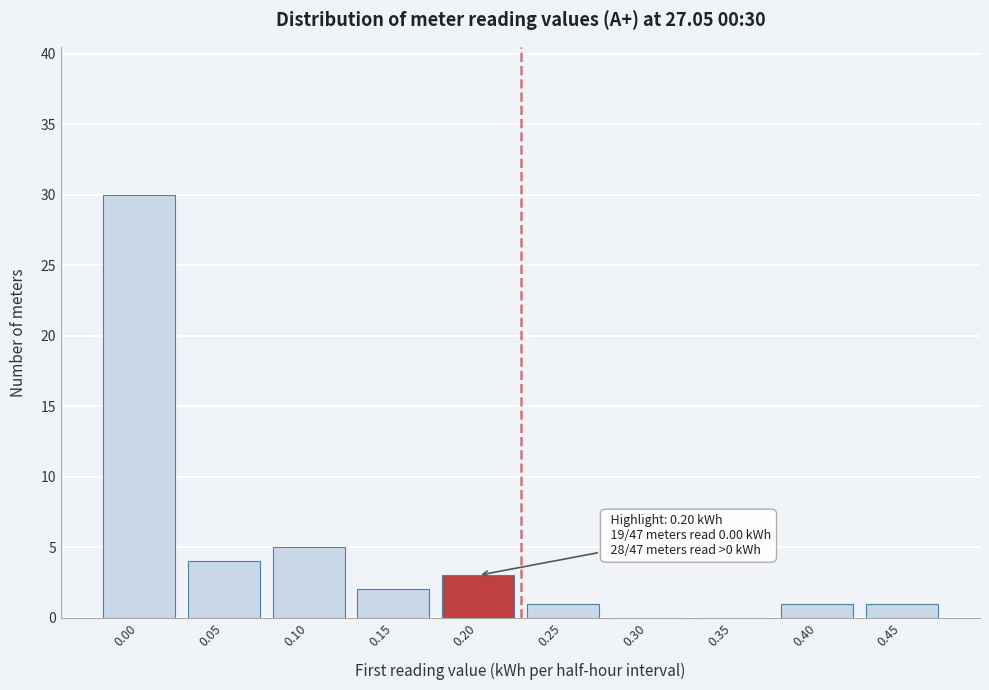

Reading right to left, what are all the values shown in this chart?

0.45=1	0.40=1	0.35=0	0.30=0	0.25=1	0.20=3	0.15=2	0.10=5	0.05=4	0.00=30